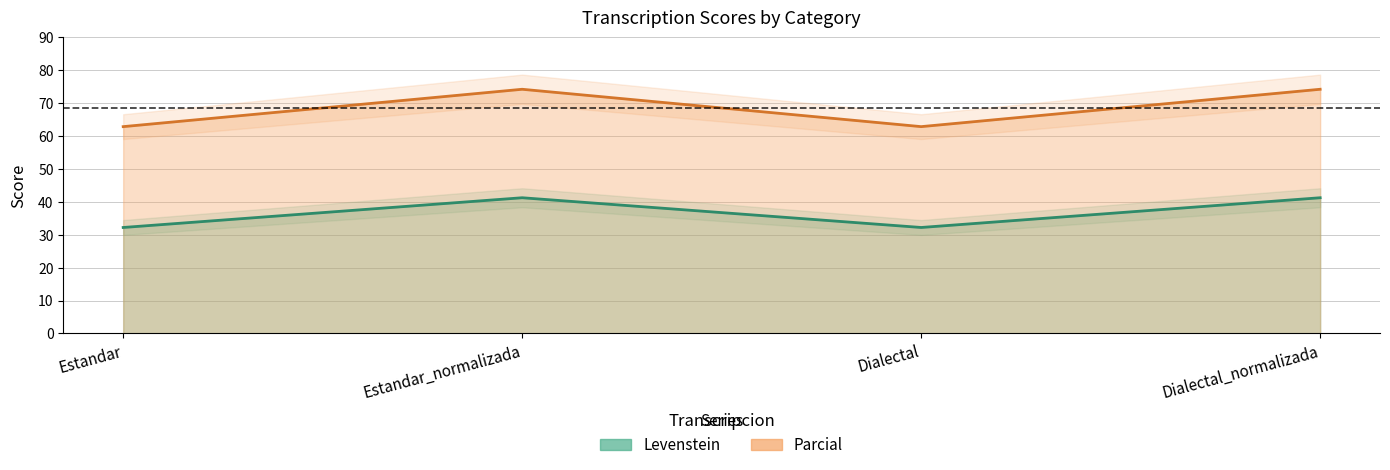

True or false: Levenstein and Parcial intersect in this chart.

False